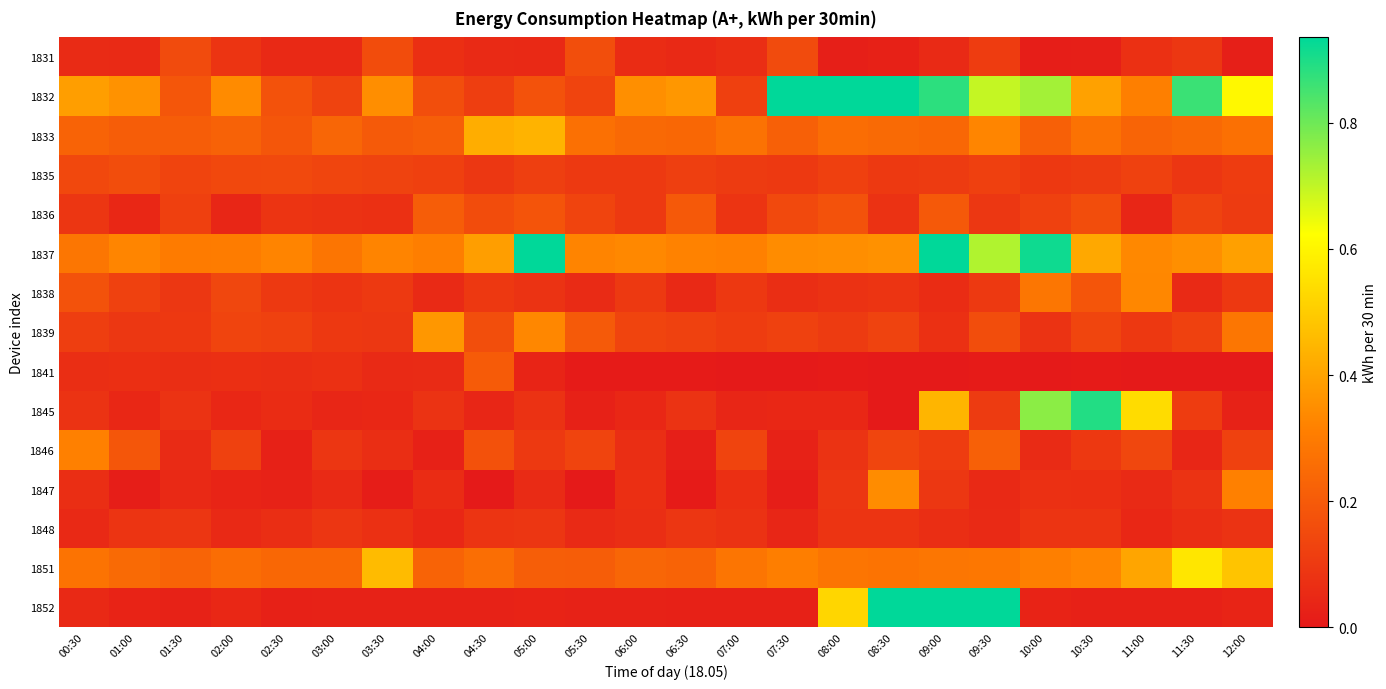

Reading left to right, transcribe all the data shown in this chart.

1831: 00:30=0.1	01:00=0.1	01:30=0.2	02:00=0.1	02:30=0.0	03:00=0.0	03:30=0.2	04:00=0.1	04:30=0.1	05:00=0.0	05:30=0.2	06:00=0.1	06:30=0.0	07:00=0.1	07:30=0.2	08:00=0.0	08:30=0.0	09:00=0.1	09:30=0.1	10:00=0.0	10:30=0.0	11:00=0.1	11:30=0.1	12:00=0.0
1832: 00:30=0.4	01:00=0.4	01:30=0.2	02:00=0.3	02:30=0.2	03:00=0.1	03:30=0.3	04:00=0.2	04:30=0.1	05:00=0.2	05:30=0.1	06:00=0.4	06:30=0.4	07:00=0.1	07:30=1.4	08:00=1.3	08:30=0.9	09:00=0.9	09:30=0.7	10:00=0.7	10:30=0.4	11:00=0.3	11:30=0.9	12:00=0.6
1833: 00:30=0.2	01:00=0.2	01:30=0.2	02:00=0.2	02:30=0.2	03:00=0.2	03:30=0.2	04:00=0.2	04:30=0.4	05:00=0.4	05:30=0.3	06:00=0.2	06:30=0.2	07:00=0.3	07:30=0.2	08:00=0.3	08:30=0.2	09:00=0.2	09:30=0.3	10:00=0.2	10:30=0.3	11:00=0.2	11:30=0.2	12:00=0.3
1835: 00:30=0.1	01:00=0.2	01:30=0.1	02:00=0.1	02:30=0.1	03:00=0.1	03:30=0.1	04:00=0.1	04:30=0.1	05:00=0.1	05:30=0.1	06:00=0.1	06:30=0.1	07:00=0.1	07:30=0.1	08:00=0.1	08:30=0.1	09:00=0.1	09:30=0.1	10:00=0.1	10:30=0.1	11:00=0.1	11:30=0.1	12:00=0.1
1836: 00:30=0.1	01:00=0.0	01:30=0.1	02:00=0.0	02:30=0.1	03:00=0.1	03:30=0.1	04:00=0.2	04:30=0.2	05:00=0.2	05:30=0.1	06:00=0.1	06:30=0.2	07:00=0.1	07:30=0.1	08:00=0.2	08:30=0.1	09:00=0.2	09:30=0.1	10:00=0.1	10:30=0.2	11:00=0.0	11:30=0.1	12:00=0.1
1837: 00:30=0.3	01:00=0.3	01:30=0.3	02:00=0.3	02:30=0.3	03:00=0.3	03:30=0.3	04:00=0.3	04:30=0.4	05:00=1.0	05:30=0.3	06:00=0.3	06:30=0.3	07:00=0.3	07:30=0.3	08:00=0.3	08:30=0.4	09:00=1.3	09:30=0.7	10:00=0.9	10:30=0.4	11:00=0.3	11:30=0.4	12:00=0.4
1838: 00:30=0.2	01:00=0.1	01:30=0.1	02:00=0.1	02:30=0.1	03:00=0.1	03:30=0.1	04:00=0.1	04:30=0.1	05:00=0.1	05:30=0.1	06:00=0.1	06:30=0.0	07:00=0.1	07:30=0.1	08:00=0.1	08:30=0.1	09:00=0.1	09:30=0.1	10:00=0.3	10:30=0.2	11:00=0.3	11:30=0.1	12:00=0.1
1839: 00:30=0.1	01:00=0.1	01:30=0.1	02:00=0.1	02:30=0.1	03:00=0.1	03:30=0.1	04:00=0.4	04:30=0.2	05:00=0.3	05:30=0.2	06:00=0.1	06:30=0.1	07:00=0.1	07:30=0.1	08:00=0.1	08:30=0.1	09:00=0.1	09:30=0.2	10:00=0.1	10:30=0.1	11:00=0.1	11:30=0.1	12:00=0.3
1841: 00:30=0.1	01:00=0.1	01:30=0.1	02:00=0.1	02:30=0.1	03:00=0.1	03:30=0.1	04:00=0.1	04:30=0.2	05:00=0.0	05:30=0.0	06:00=0.0	06:30=0.0	07:00=0.0	07:30=0.0	08:00=0.0	08:30=0.0	09:00=0.0	09:30=0.0	10:00=0.0	10:30=0.0	11:00=0.0	11:30=0.0	12:00=0.0
1845: 00:30=0.1	01:00=0.0	01:30=0.1	02:00=0.0	02:30=0.1	03:00=0.0	03:30=0.0	04:00=0.1	04:30=0.0	05:00=0.1	05:30=0.0	06:00=0.0	06:30=0.1	07:00=0.0	07:30=0.0	08:00=0.0	08:30=0.0	09:00=0.4	09:30=0.1	10:00=0.8	10:30=0.9	11:00=0.5	11:30=0.1	12:00=0.0
1846: 00:30=0.3	01:00=0.2	01:30=0.1	02:00=0.1	02:30=0.0	03:00=0.1	03:30=0.1	04:00=0.0	04:30=0.2	05:00=0.1	05:30=0.1	06:00=0.1	06:30=0.0	07:00=0.1	07:30=0.0	08:00=0.1	08:30=0.1	09:00=0.1	09:30=0.2	10:00=0.1	10:30=0.1	11:00=0.1	11:30=0.0	12:00=0.1
1847: 00:30=0.1	01:00=0.0	01:30=0.0	02:00=0.0	02:30=0.0	03:00=0.1	03:30=0.0	04:00=0.1	04:30=0.0	05:00=0.1	05:30=0.0	06:00=0.1	06:30=0.0	07:00=0.1	07:30=0.0	08:00=0.1	08:30=0.3	09:00=0.1	09:30=0.0	10:00=0.1	10:30=0.1	11:00=0.1	11:30=0.1	12:00=0.3
1848: 00:30=0.0	01:00=0.1	01:30=0.1	02:00=0.0	02:30=0.1	03:00=0.1	03:30=0.1	04:00=0.0	04:30=0.1	05:00=0.1	05:30=0.1	06:00=0.1	06:30=0.1	07:00=0.1	07:30=0.0	08:00=0.1	08:30=0.1	09:00=0.1	09:30=0.1	10:00=0.1	10:30=0.1	11:00=0.0	11:30=0.1	12:00=0.1
1851: 00:30=0.3	01:00=0.2	01:30=0.2	02:00=0.3	02:30=0.2	03:00=0.2	03:30=0.5	04:00=0.2	04:30=0.3	05:00=0.2	05:30=0.2	06:00=0.2	06:30=0.2	07:00=0.3	07:30=0.3	08:00=0.3	08:30=0.3	09:00=0.3	09:30=0.3	10:00=0.3	10:30=0.3	11:00=0.4	11:30=0.6	12:00=0.5
1852: 00:30=0.0	01:00=0.0	01:30=0.0	02:00=0.0	02:30=0.0	03:00=0.0	03:30=0.0	04:00=0.0	04:30=0.0	05:00=0.0	05:30=0.0	06:00=0.0	06:30=0.0	07:00=0.0	07:30=0.0	08:00=0.5	08:30=3.0	09:00=1.9	09:30=1.8	10:00=0.0	10:30=0.0	11:00=0.0	11:30=0.0	12:00=0.0